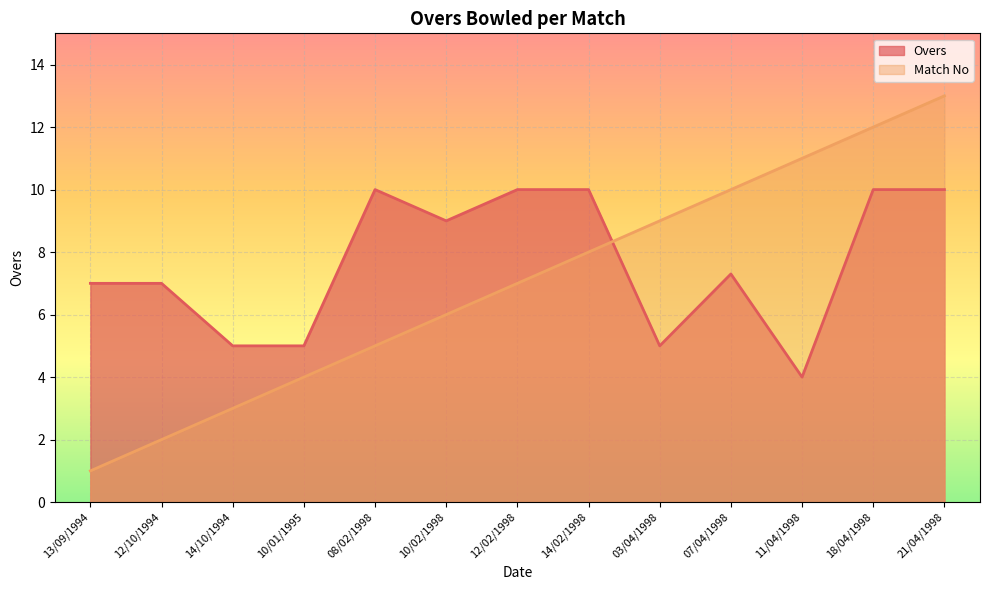

Rank the categories by Overs value from lowest to highest.

11/04/1998, 14/10/1994, 10/01/1995, 03/04/1998, 13/09/1994, 12/10/1994, 07/04/1998, 10/02/1998, 08/02/1998, 12/02/1998, 14/02/1998, 18/04/1998, 21/04/1998